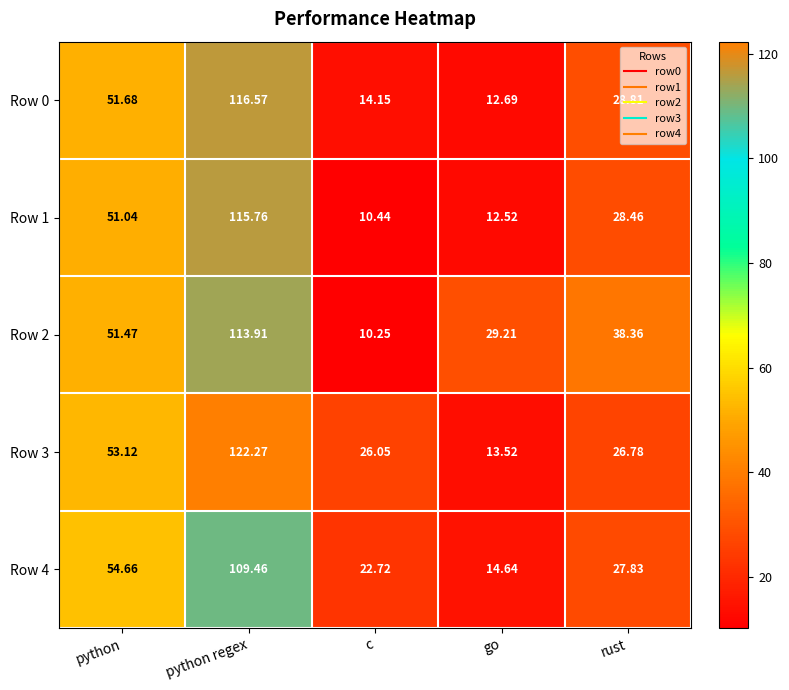

At which category is the sum across all series the highest?

python regex